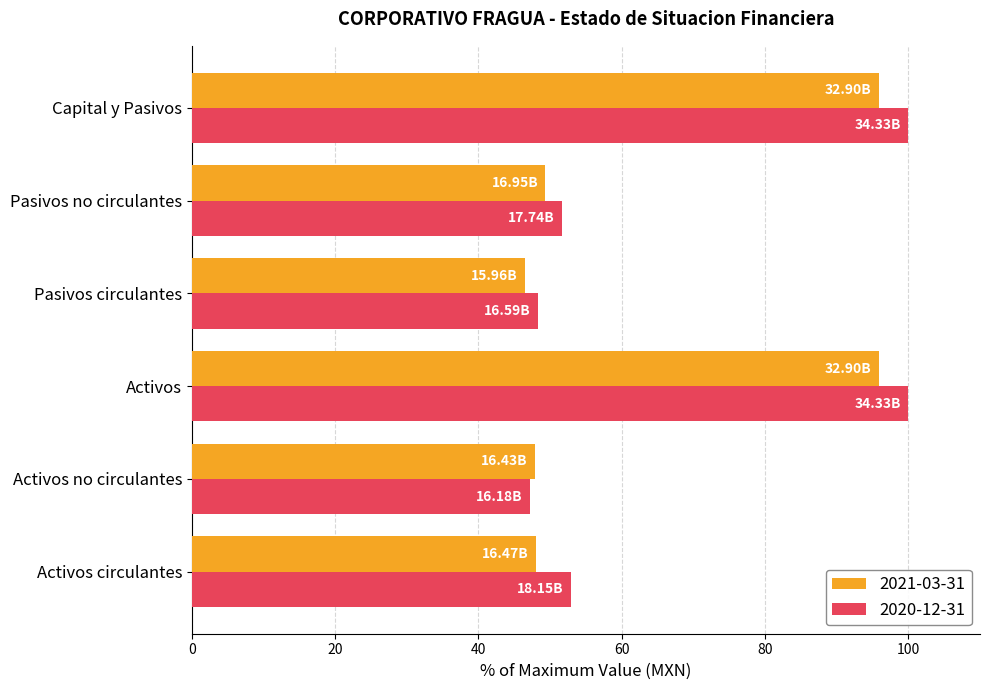

What is the difference between the 2021-03-31 values at Activos and Pasivos circulantes?

49.4